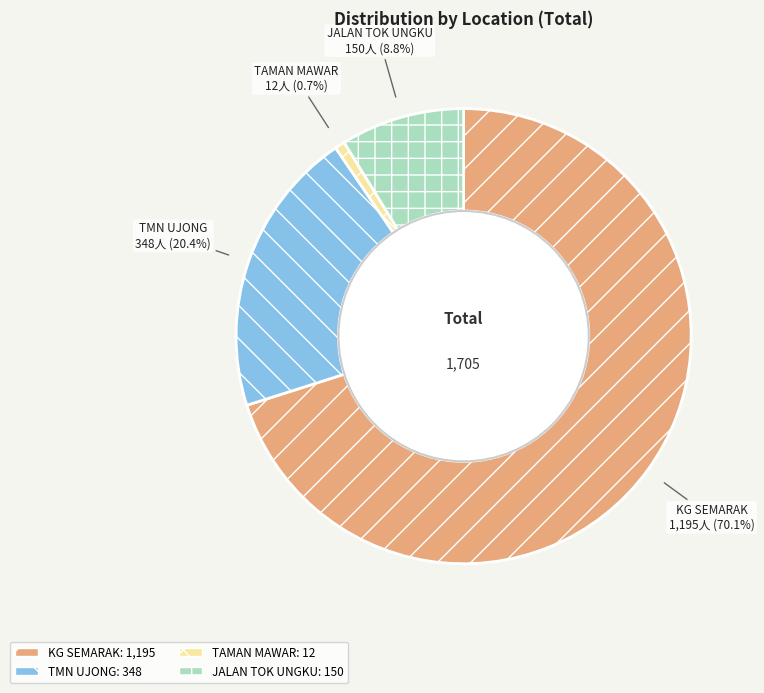

What percentage do TMN UJONG and JALAN TOK UNGKU together represent?

29.2%